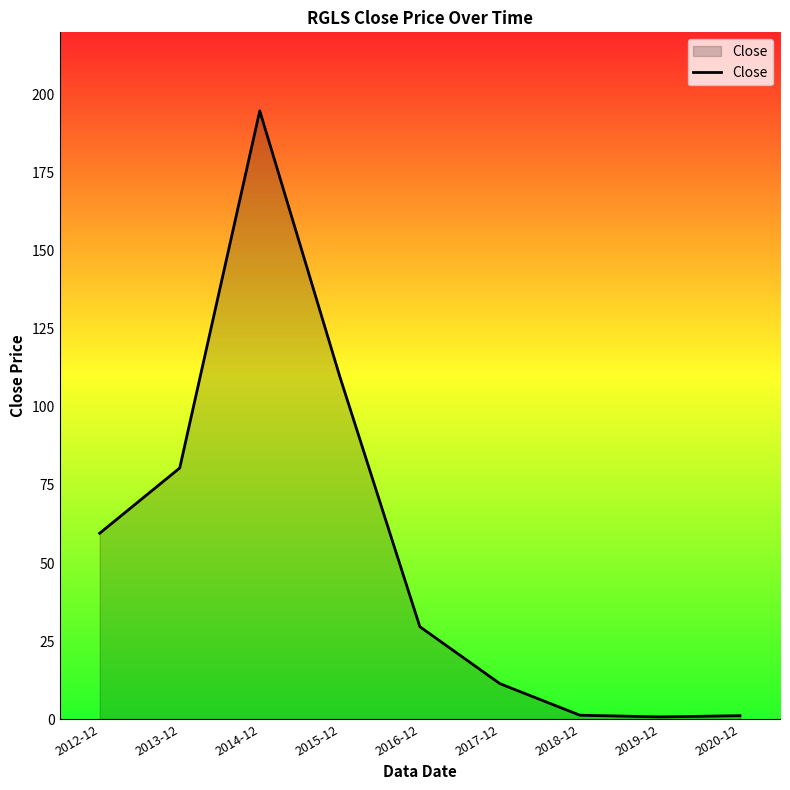

Which label corresponds to the largest value in the chart?

2014-12